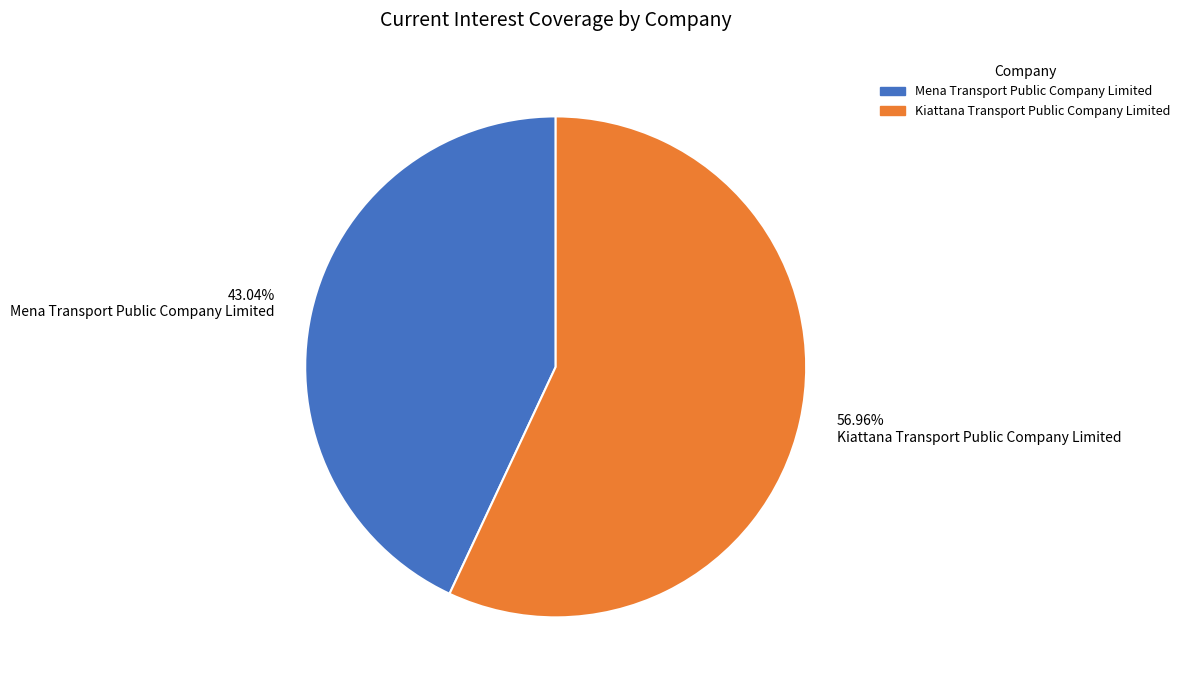

Combined, do 43.04% Mena Transport Public Company Limited and 56.96% Kiattana Transport Public Company Limited account for over 50%?

Yes